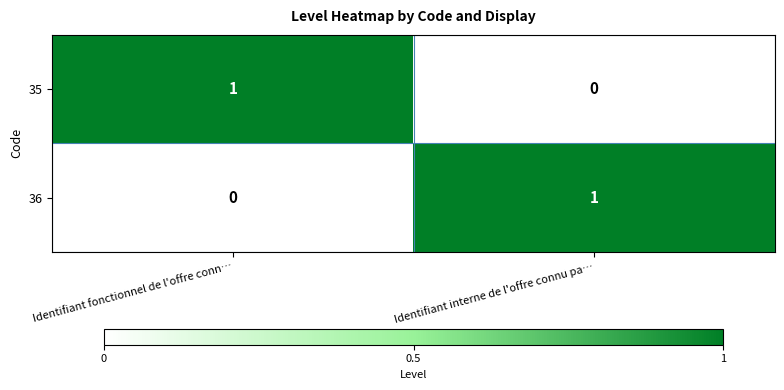

Is it true that 36 equals 0 at Identifiant interne de l'offre connu pa…?

False